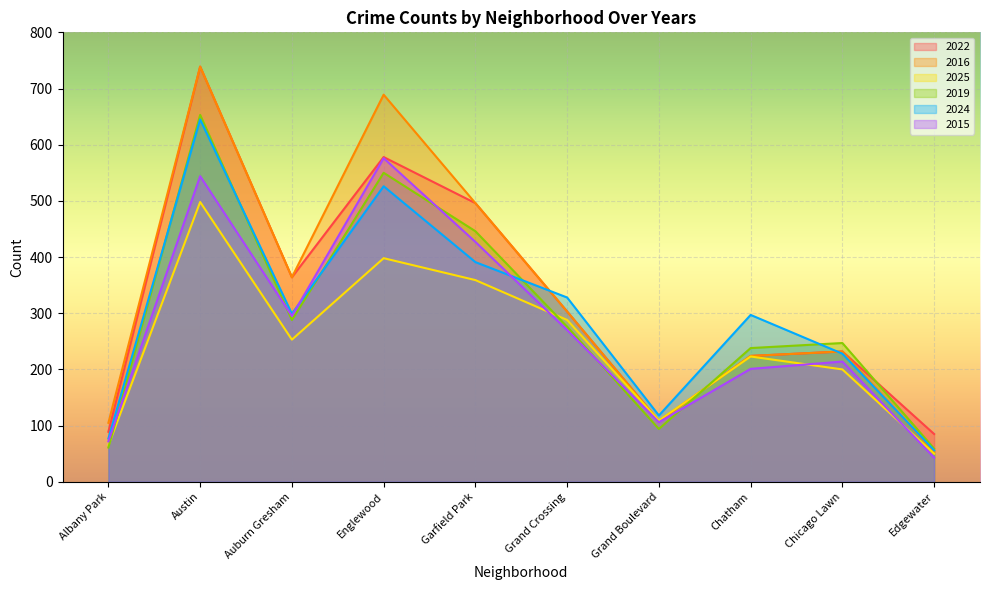

Count the number of data series in this chart.

6